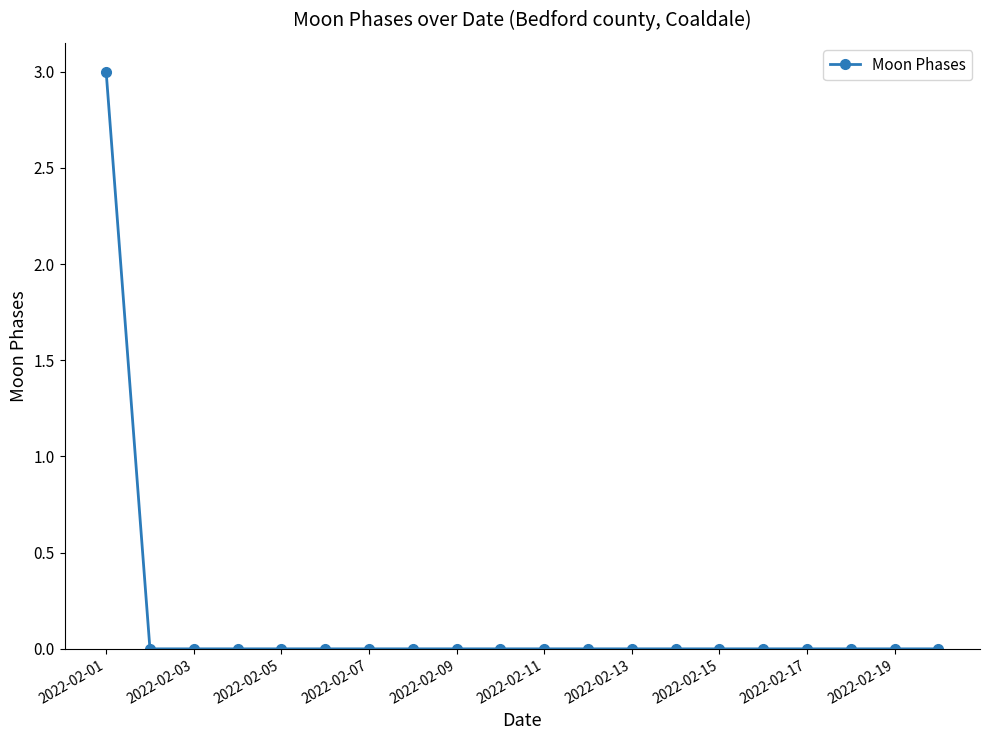

Count the number of data series in this chart.

1